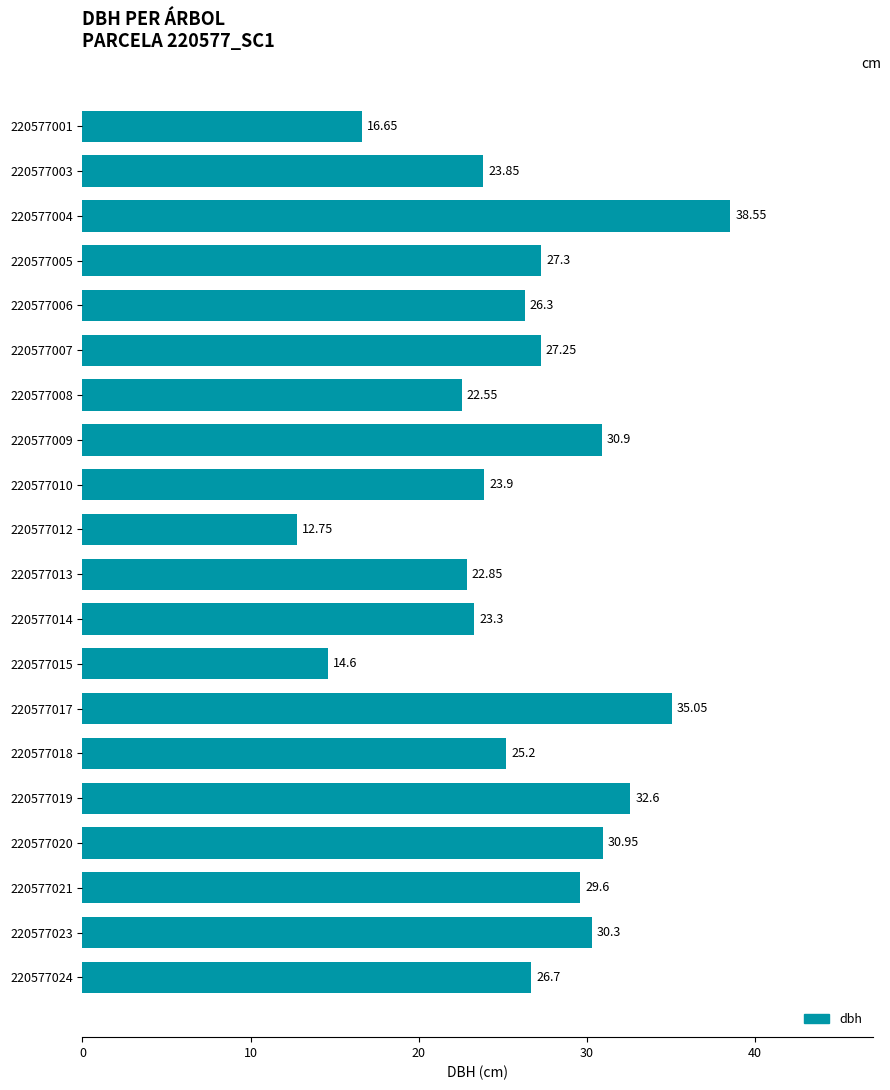

Approximately how many times larger is the value at 220577004 compared to 220577021?

1.3